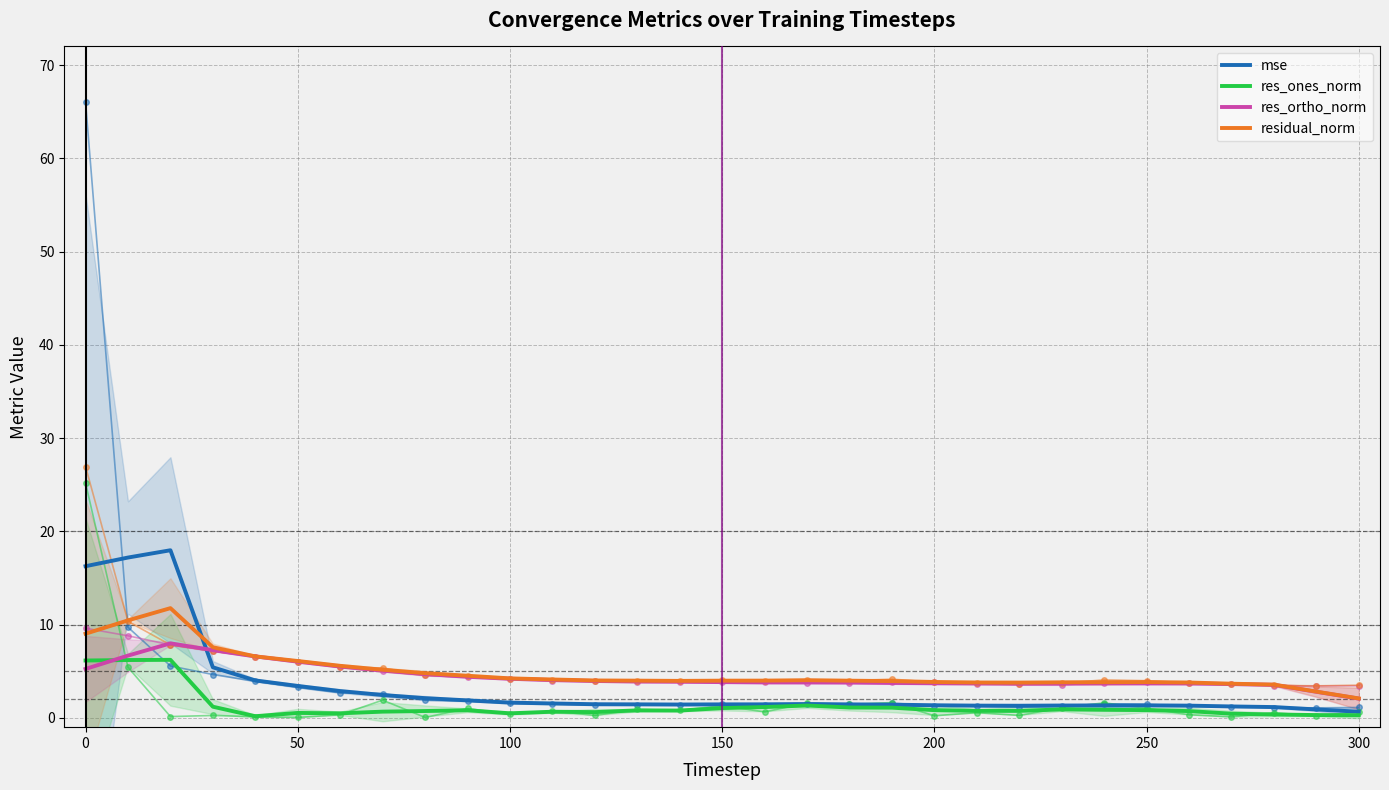

Reading left to right, transcribe all the data shown in this chart.

mse: 16.3	17.2	18.0	5.4	4.0	3.4	2.9	2.4	2.1	1.9	1.6	1.5	1.5	1.4	1.4	1.4	1.4	1.5	1.4	1.4	1.3	1.3	1.3	1.3	1.3	1.3	1.3	1.2	1.2	0.9	0.7
res_ones_norm: 6.1	6.2	6.2	1.2	0.2	0.5	0.5	0.7	0.7	0.8	0.5	0.7	0.6	0.8	0.8	1.0	1.2	1.3	1.1	1.1	0.8	0.7	0.7	0.9	0.9	0.8	0.7	0.4	0.4	0.3	0.3
res_ortho_norm: 5.2	6.7	8.0	7.3	6.6	6.0	5.5	5.1	4.7	4.4	4.2	4.1	4.0	3.9	3.9	3.8	3.8	3.8	3.8	3.7	3.7	3.7	3.7	3.7	3.7	3.7	3.7	3.6	3.5	2.8	2.1
residual_norm: 9.0	10.5	11.8	7.6	6.6	6.1	5.6	5.2	4.8	4.5	4.2	4.1	4.0	4.0	4.0	4.0	4.0	4.0	4.0	3.9	3.8	3.8	3.8	3.8	3.8	3.8	3.8	3.7	3.6	2.8	2.1